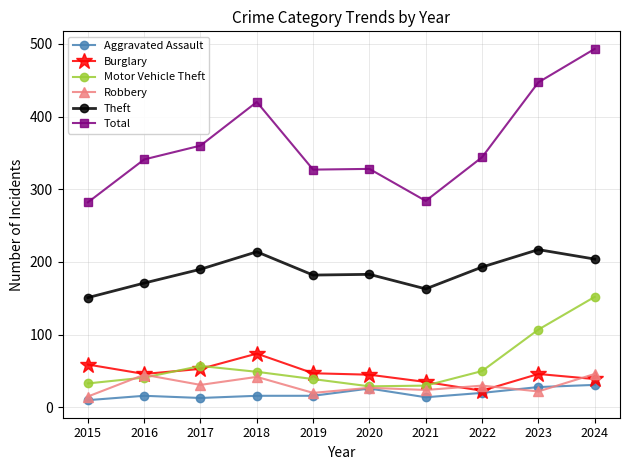

The value of Aggravated Assault at 2020 is 26. True or false?

True